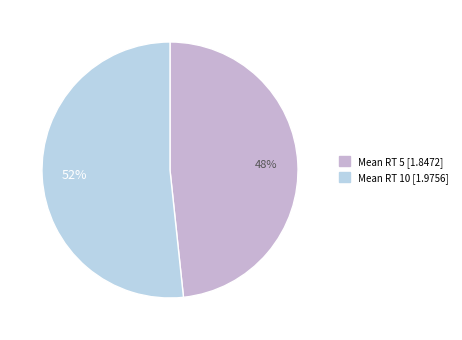

Is there any slice that represents more than half of the pie?

Yes